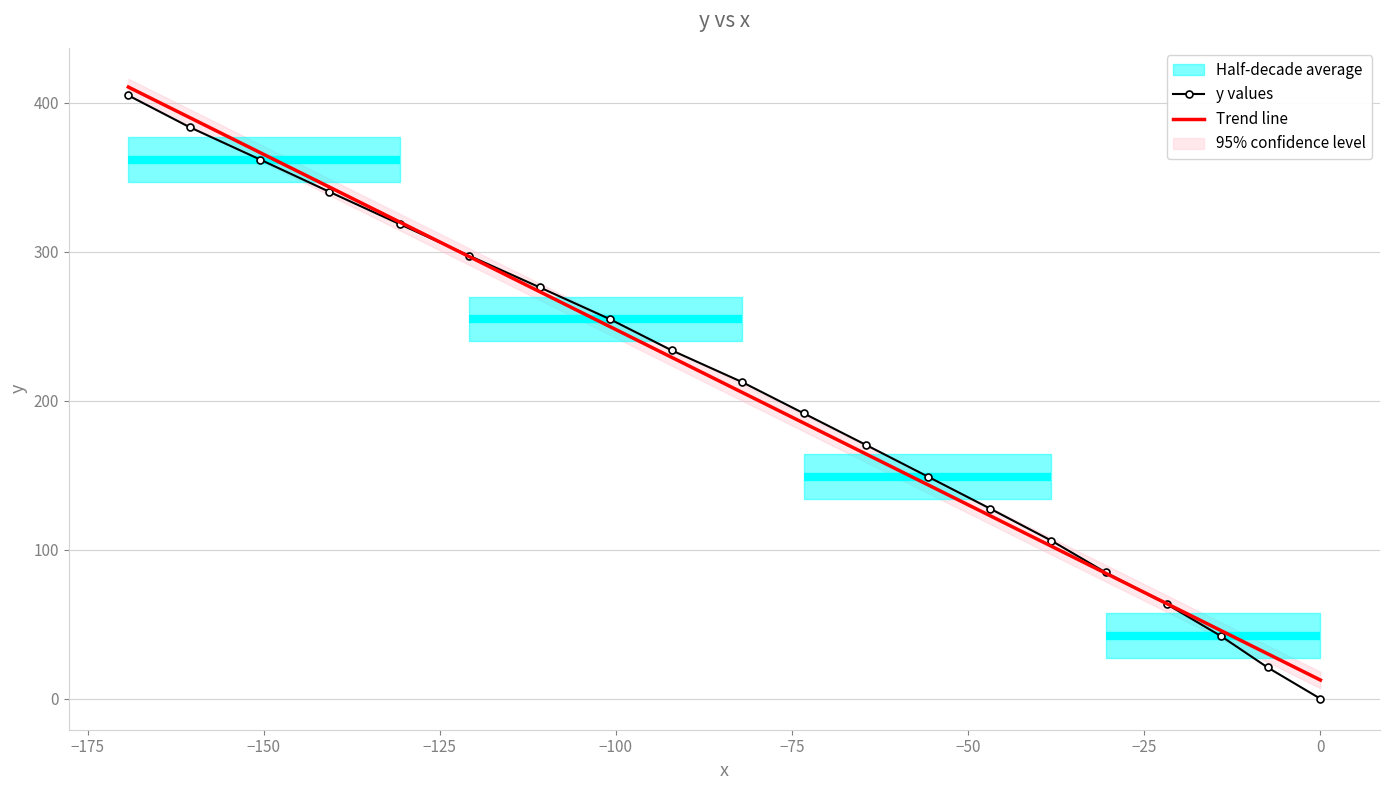

What is the difference between the maximum and second lowest values in the Trend line series?

380.2